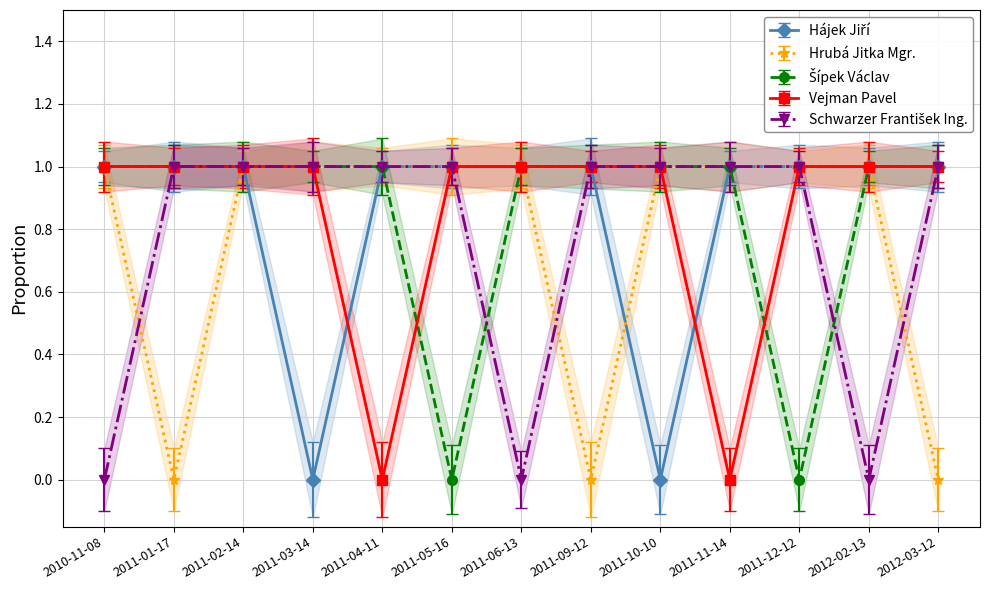

Between which two adjacent categories do Hrubá Jitka Mgr. and Schwarzer František Ing. first intersect?

2010-11-08 and 2011-01-17